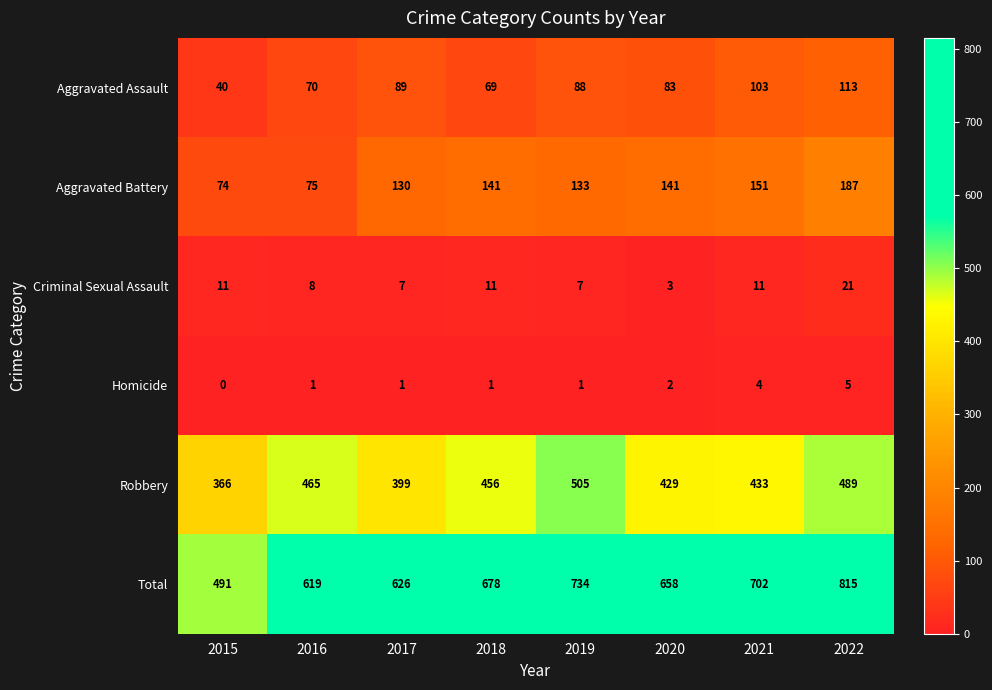

Rank the series by their maximum value, from highest to lowest.

Total, Robbery, Aggravated Battery, Aggravated Assault, Criminal Sexual Assault, Homicide